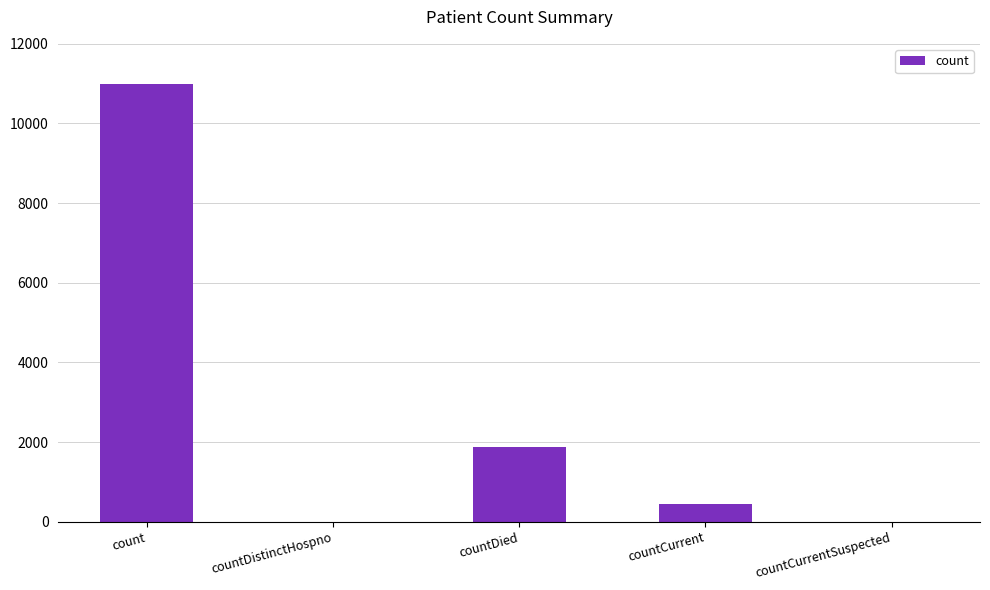

Between countDied and countCurrent, which is larger?

countDied